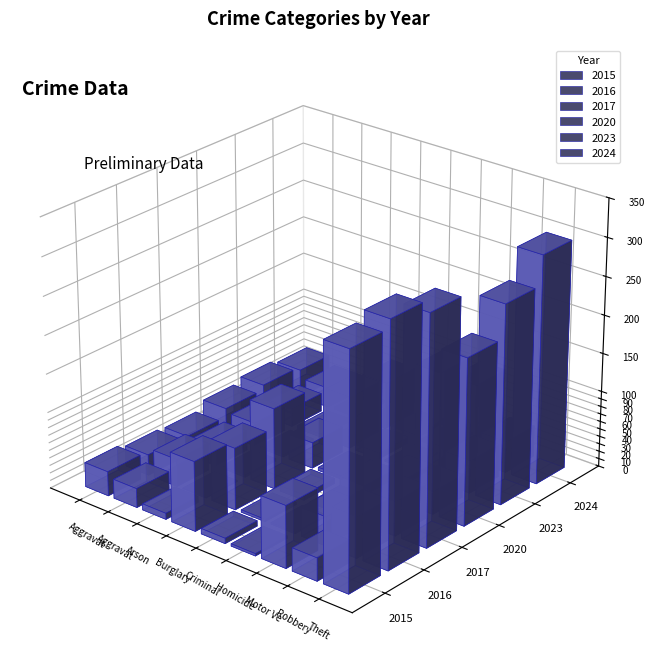

How many bars are there in each group?

6